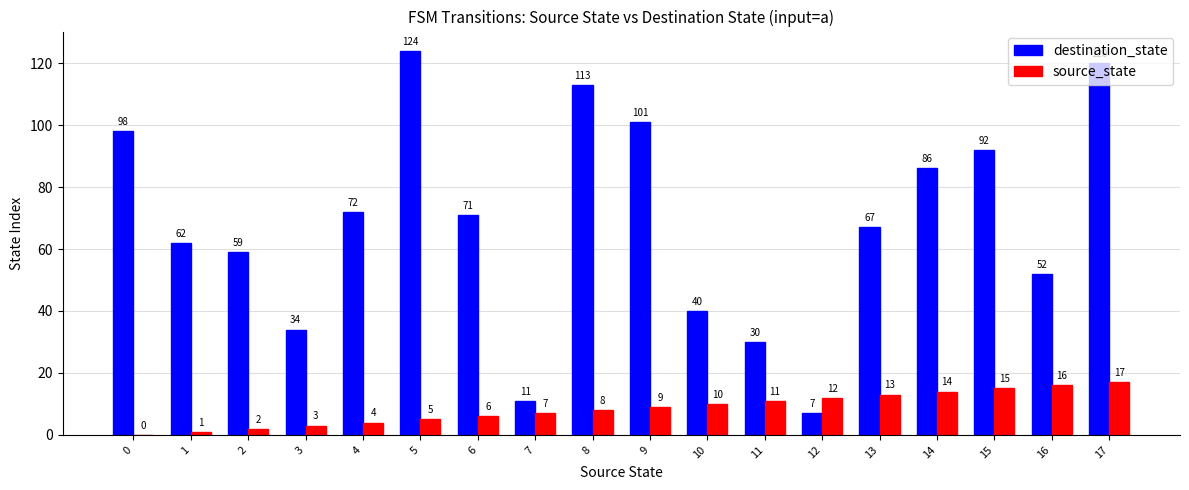

Reading left to right, transcribe all the data shown in this chart.

destination_state: 0=98	1=62	2=59	3=34	4=72	5=124	6=71	7=11	8=113	9=101	10=40	11=30	12=7	13=67	14=86	15=92	16=52	17=120
source_state: 0=0	1=1	2=2	3=3	4=4	5=5	6=6	7=7	8=8	9=9	10=10	11=11	12=12	13=13	14=14	15=15	16=16	17=17